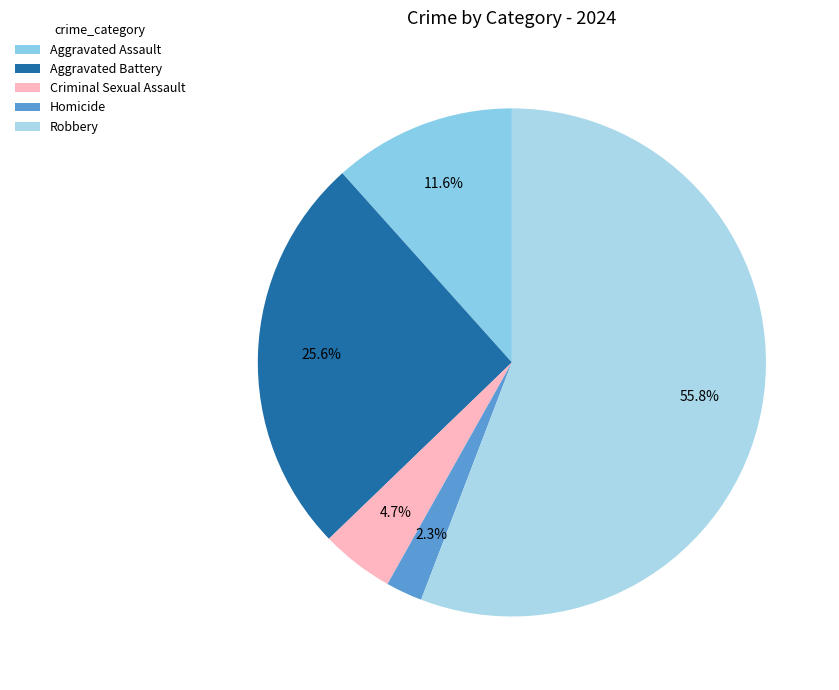

Is the sum of Criminal Sexual Assault and Aggravated Assault greater than half?

No